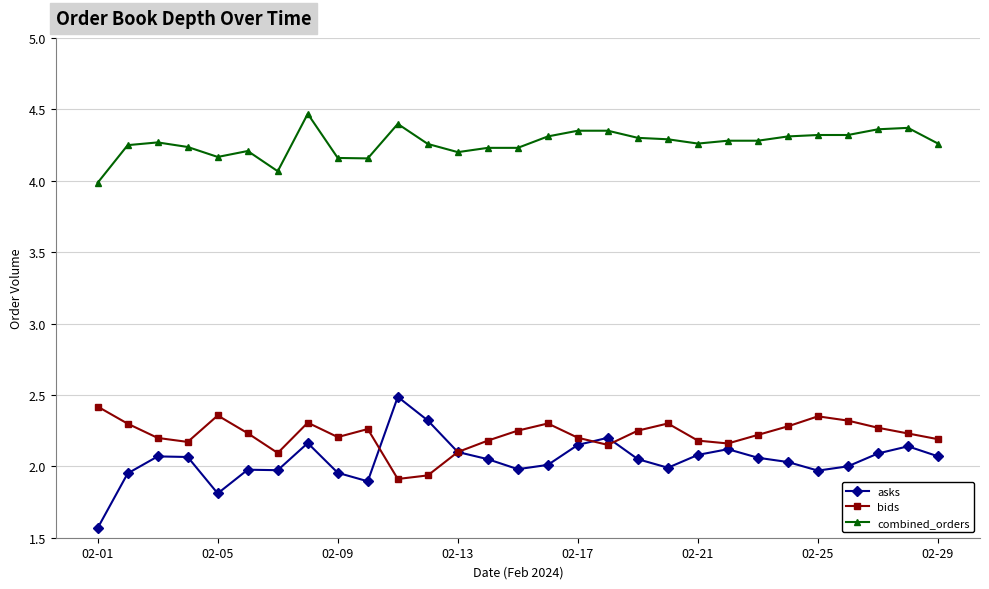

True or false: combined_orders and bids intersect in this chart.

False